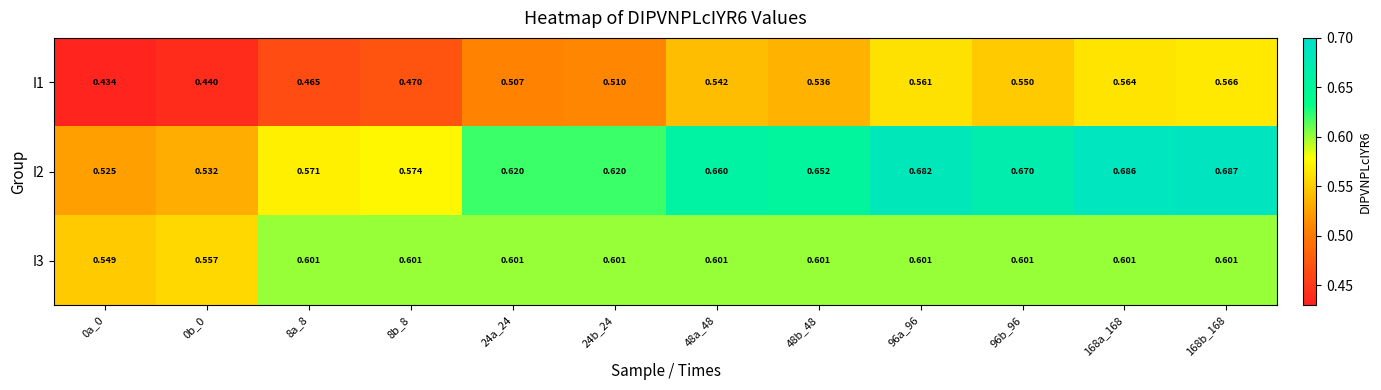

Is the value of I2 at 48b_48 greater than the value of I1 at 48b_48?

Yes